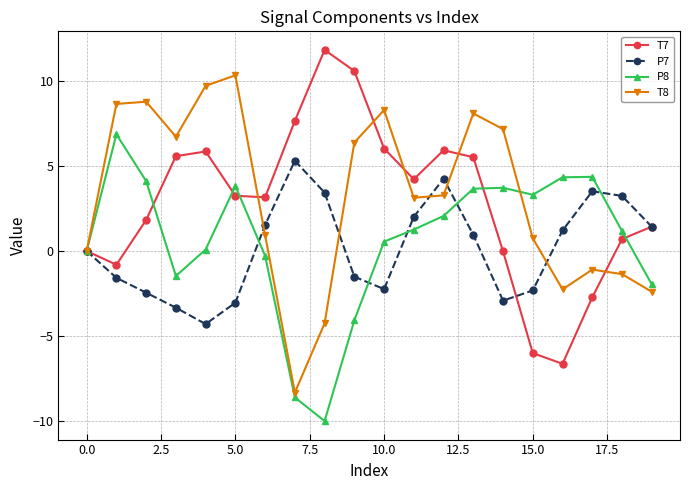

What is the value of the T7 point at the 2nd from the left?

-0.8